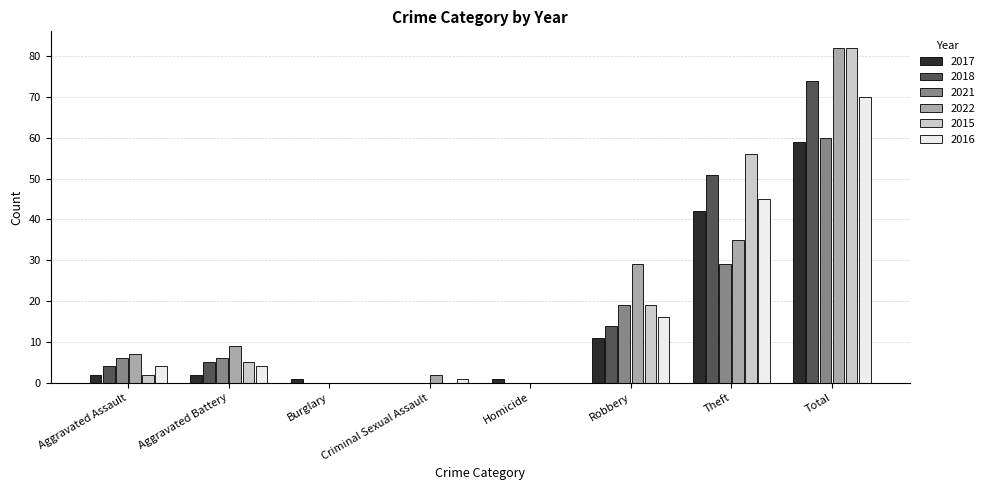

What is the total value across all series at Aggravated Assault?

25